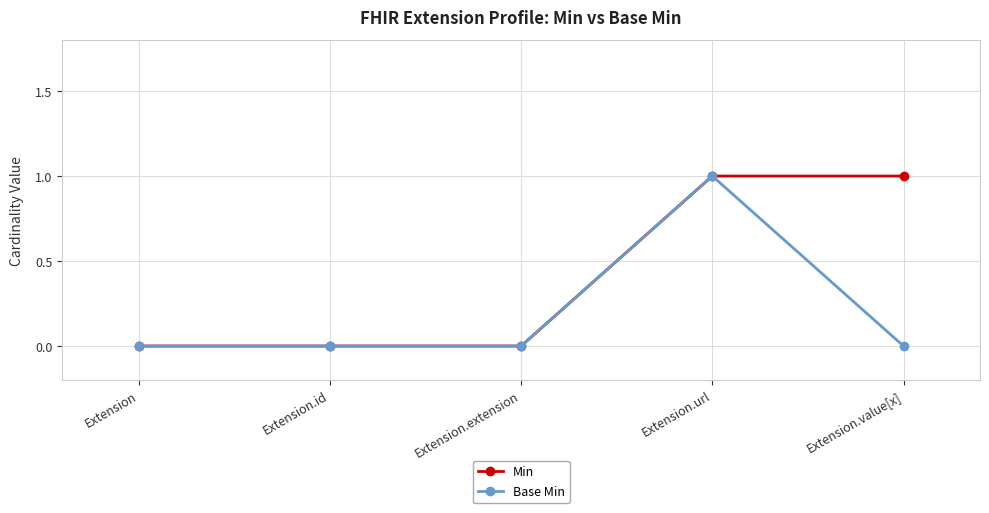

At which label does Base Min reach its peak?

Extension.url